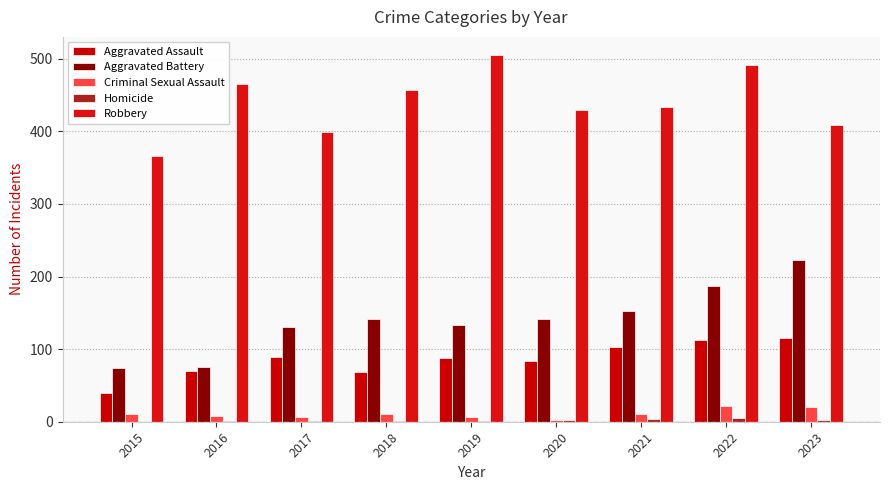

Which series has the largest range (max minus min)?

Aggravated Battery